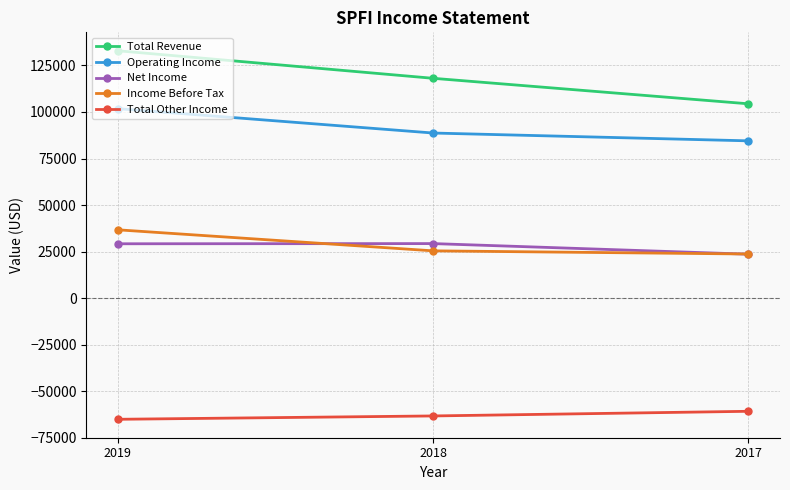

The value of Net Income at 2019 is 29200. True or false?

True